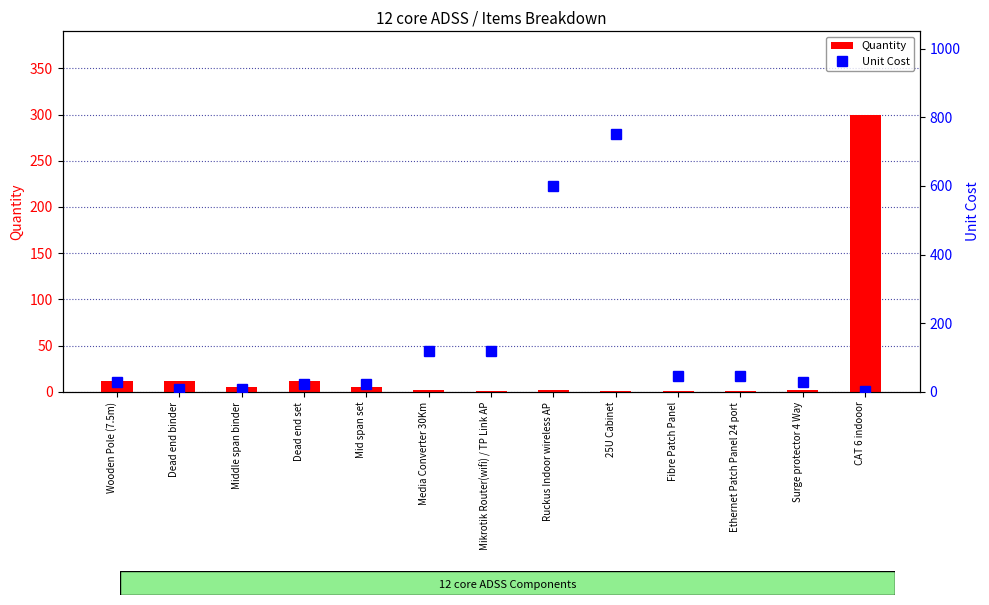

The value of Quantity at Media Converter 30Km is 1.1. True or false?

False